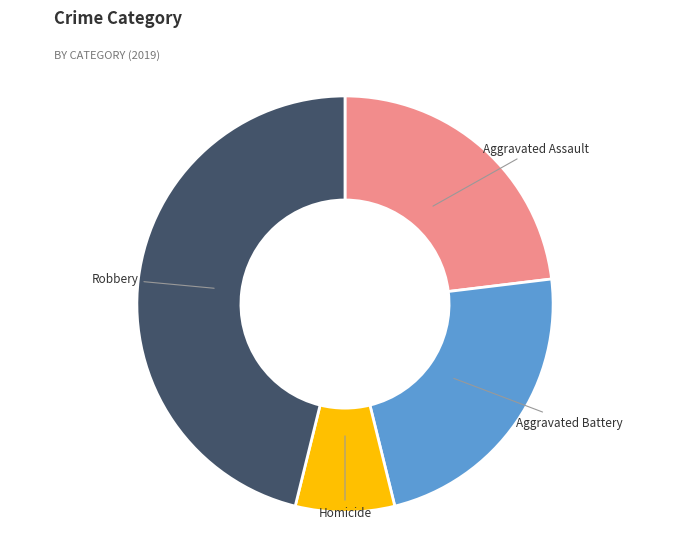

Does Homicide represent more than half of the total?

No